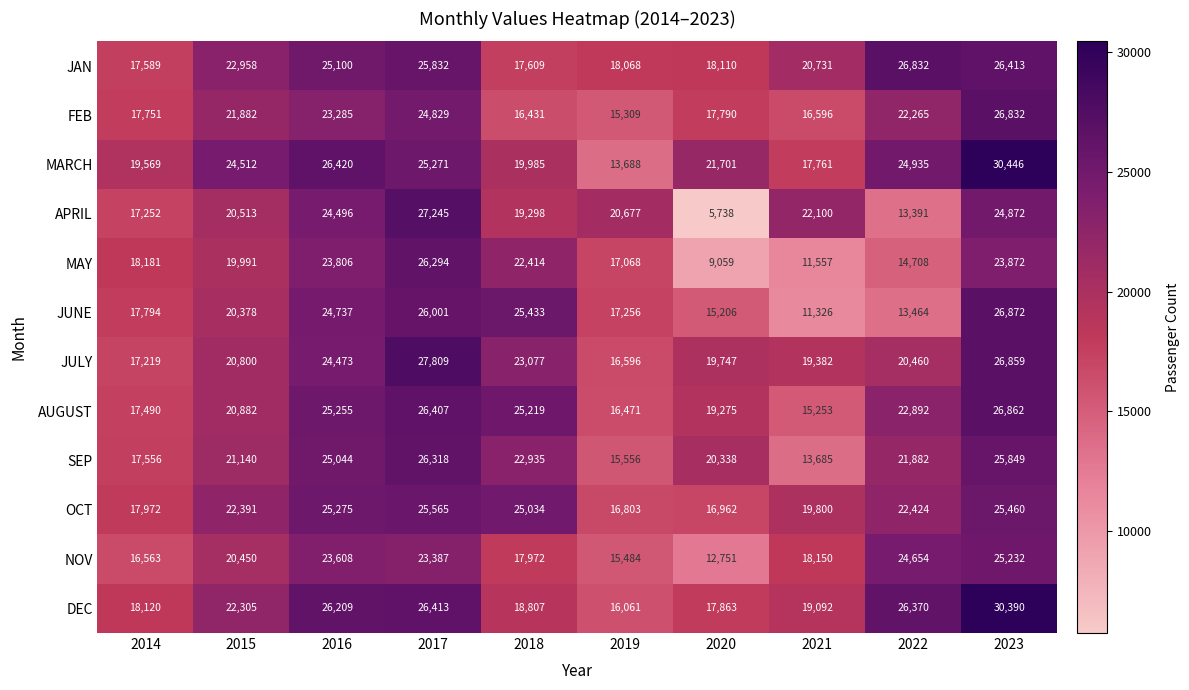

Count the number of categories in the chart.

10